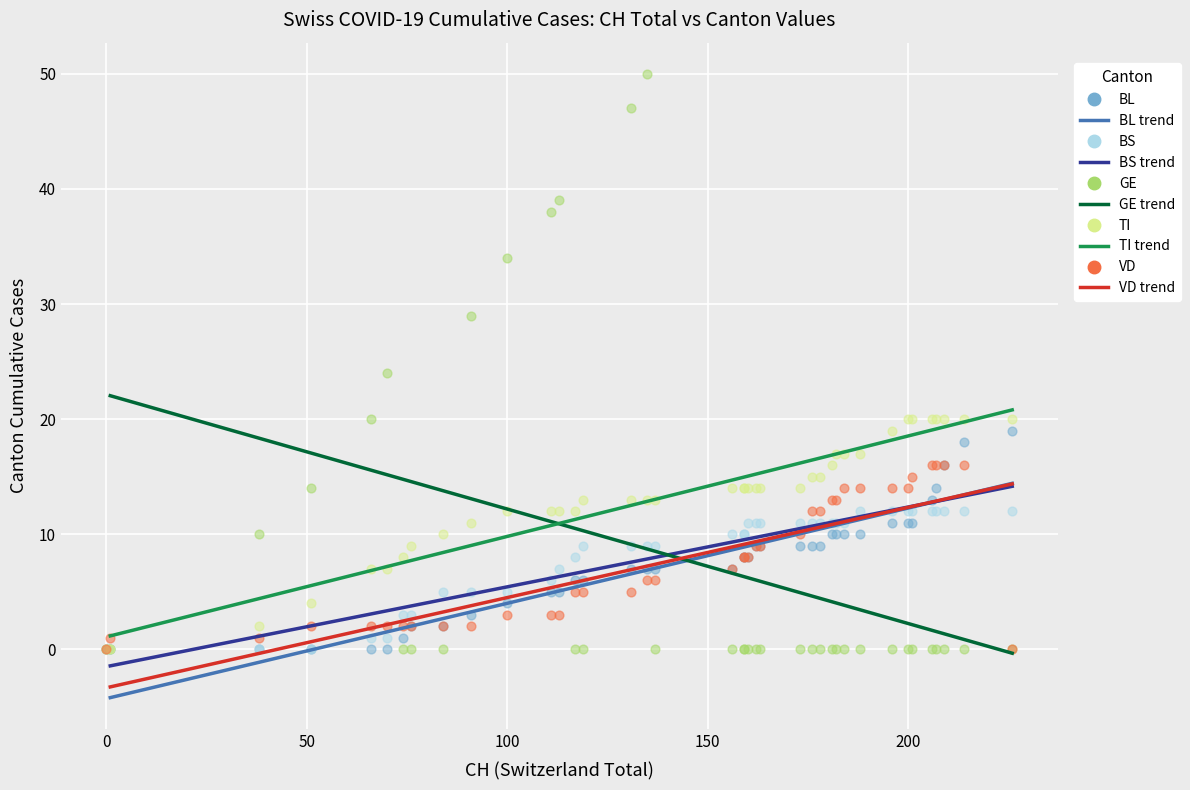

In the GE series, what Y value is closest to 25?

24